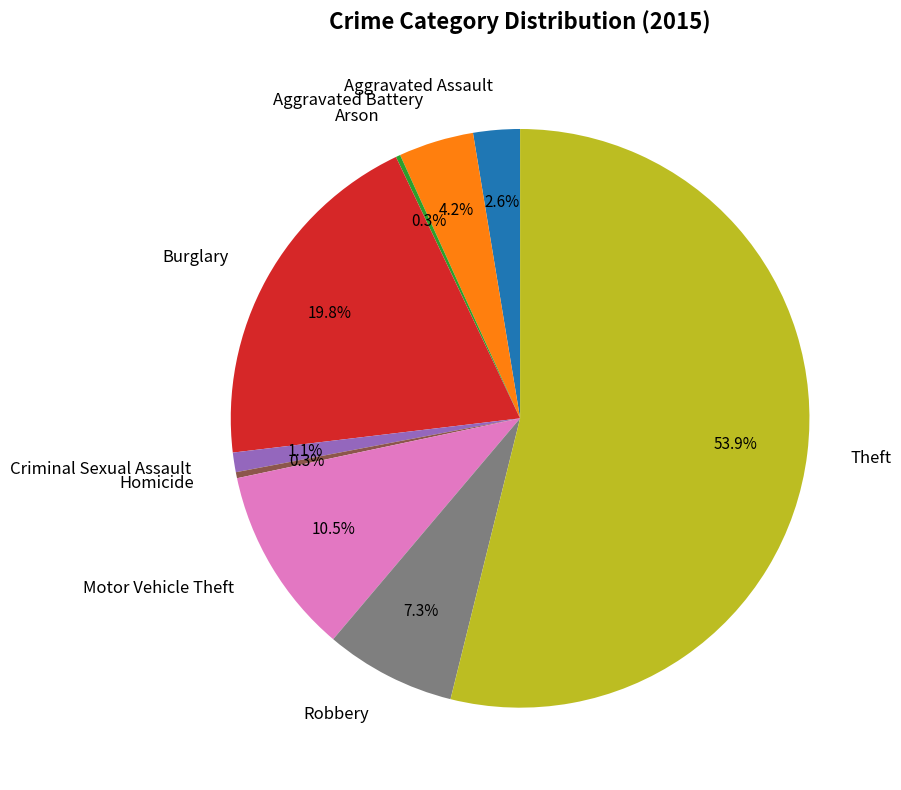

Is there a majority slice in this chart?

Yes